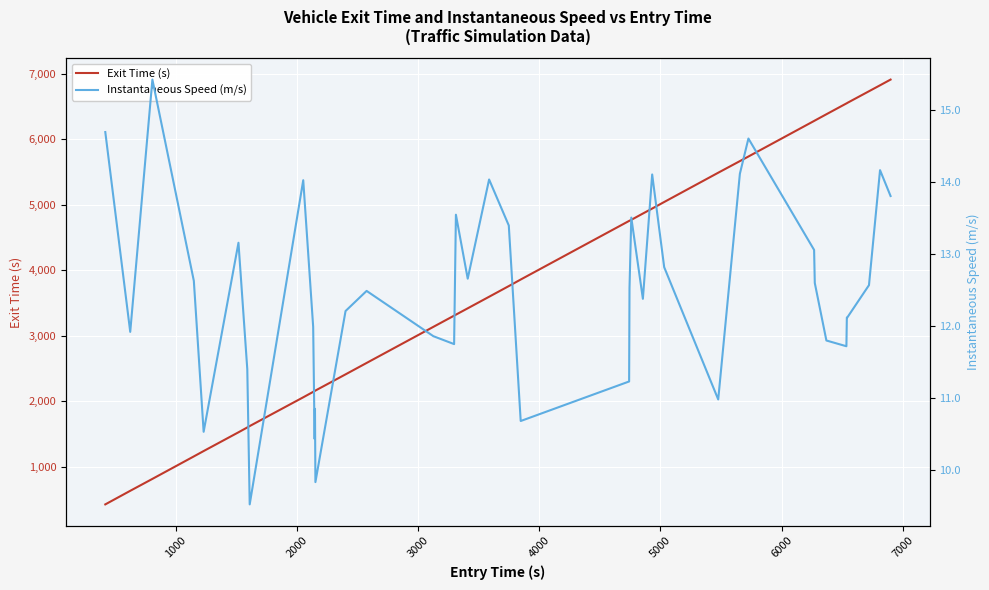

What are all the series names shown in the legend?

Exit Time (s), Instantaneous Speed (m/s)